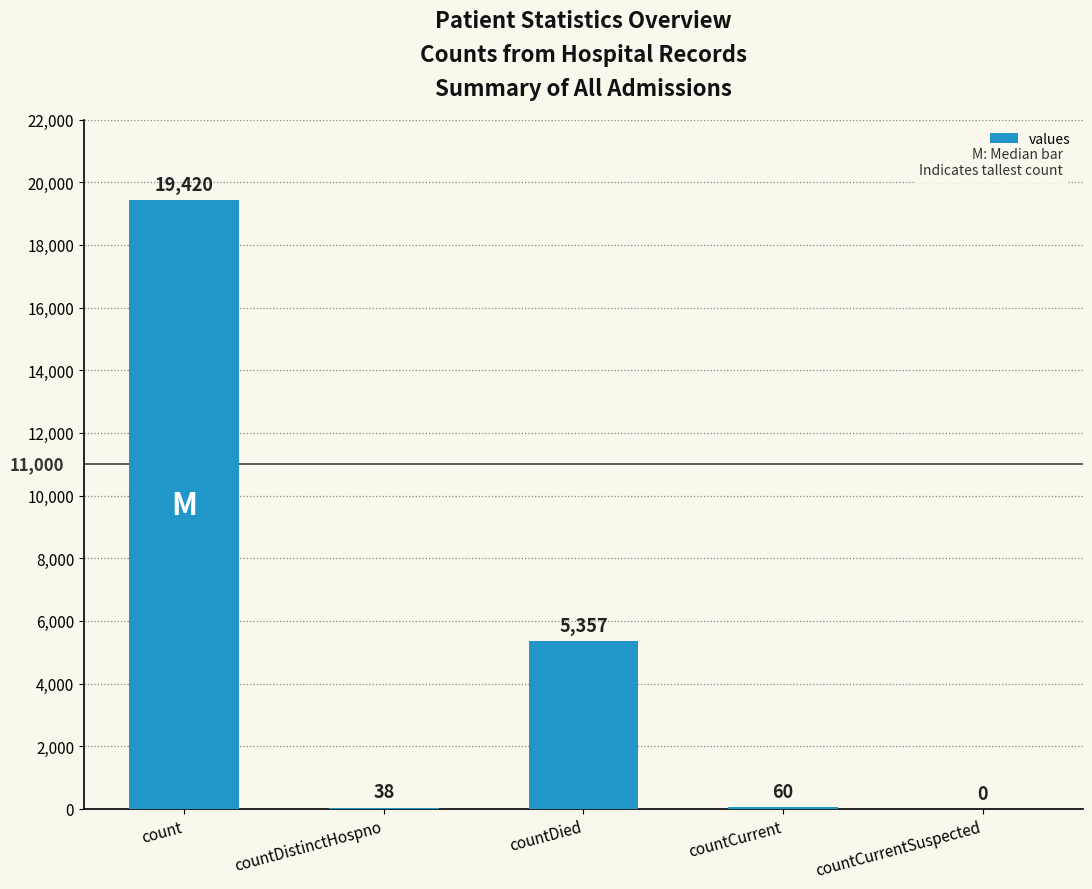

The chart shows a value of 38 at countDistinctHospno. True or false?

True